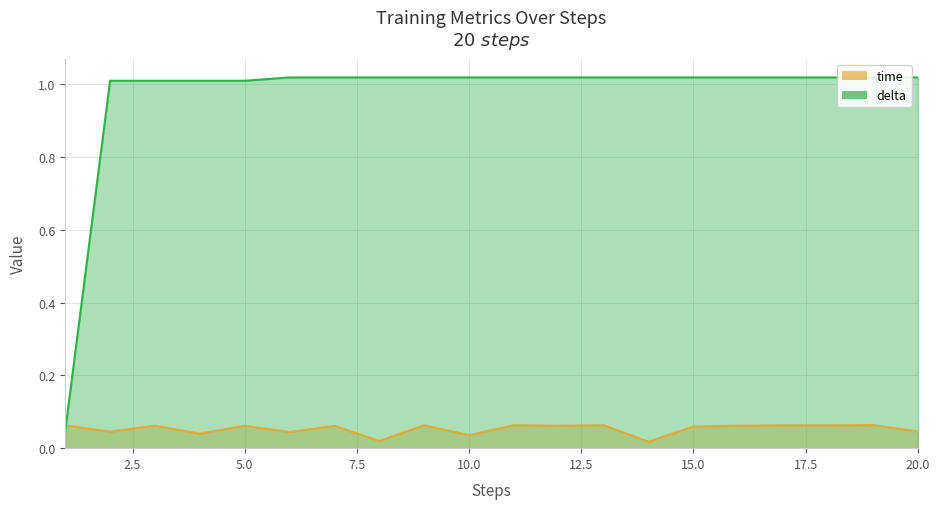

Which category has the highest value in the time series?

19